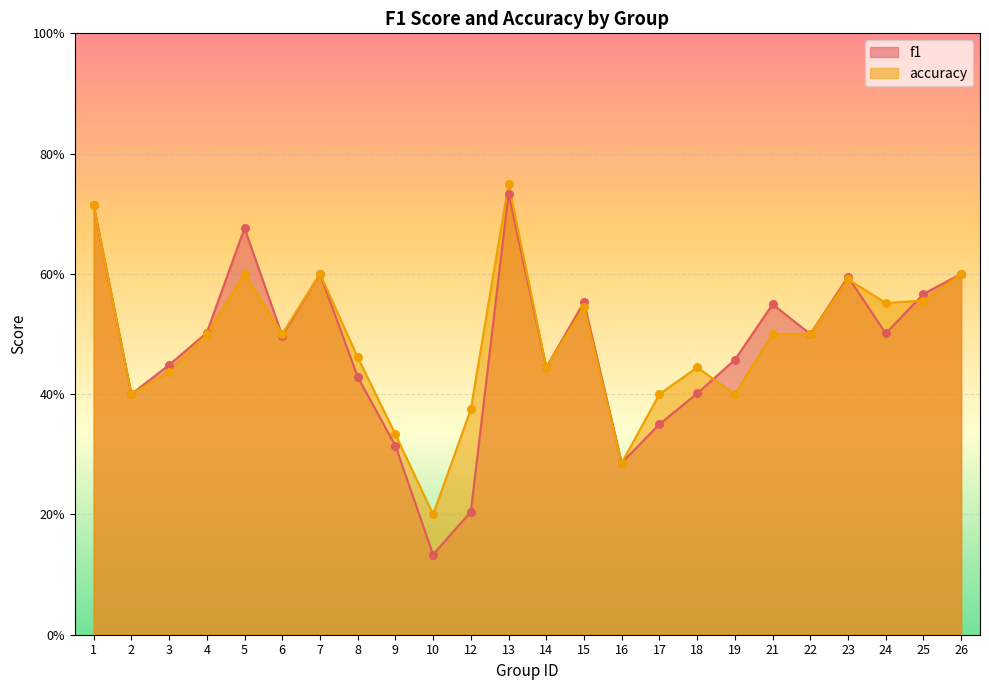

At which category is the sum across all series the highest?

13